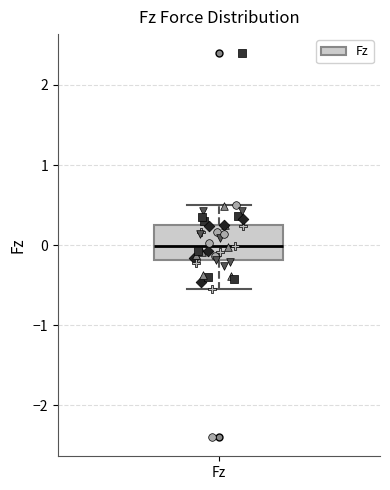

Transcribe this box plot: give where the median line is, the range the box spans, and where the two whiskers end, as read against the y-axis. The values are not printed on the chart, so give them approximately, as read against the axis.

median 0.0, box -0.2 to 0.3, whiskers -0.5 to 0.5